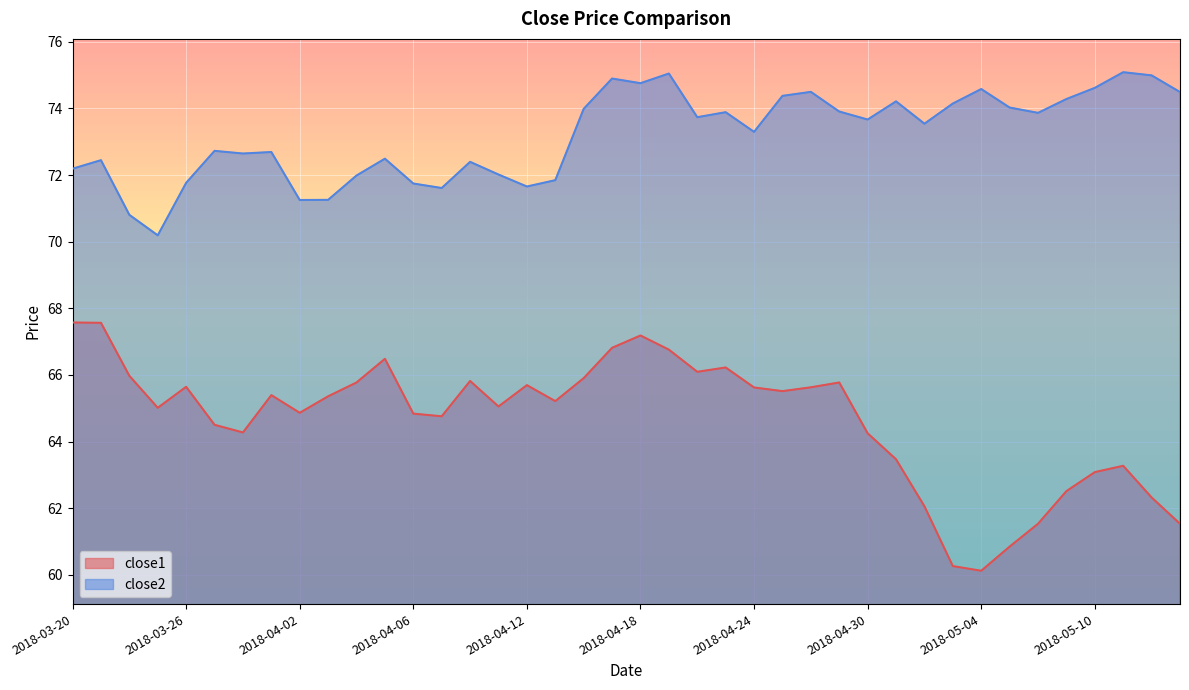

How many lines are shown in the chart?

2